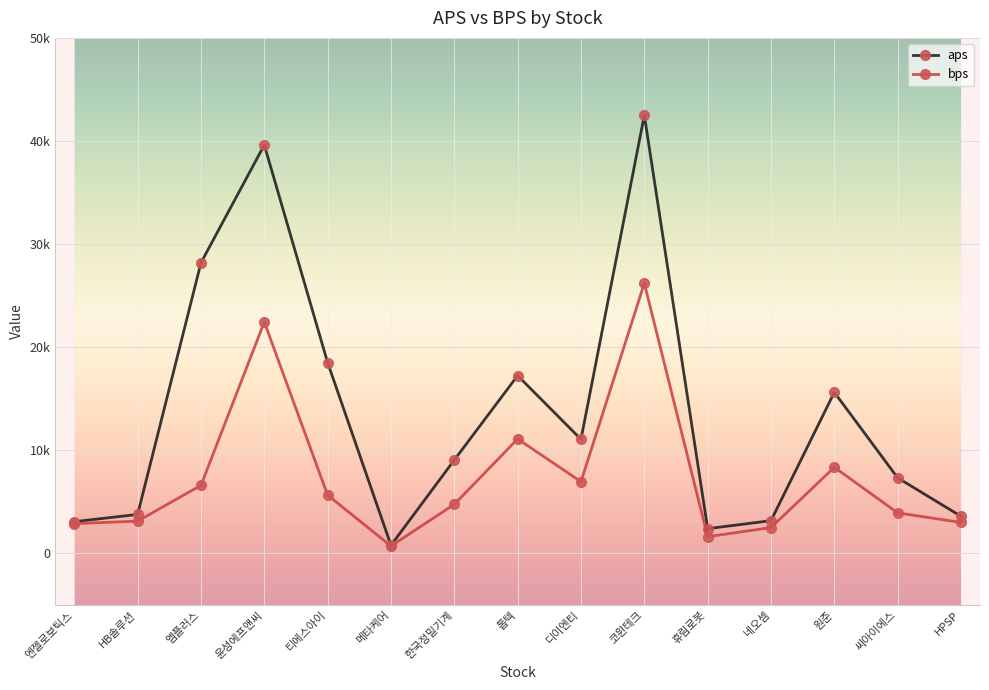

List the series in order of their peak value, highest first.

aps, bps